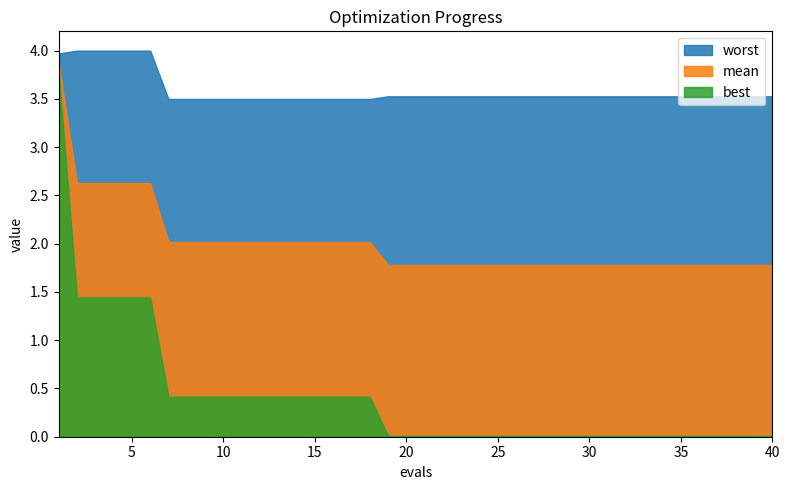

The best series shows 0.4 at 14. True or false?

True